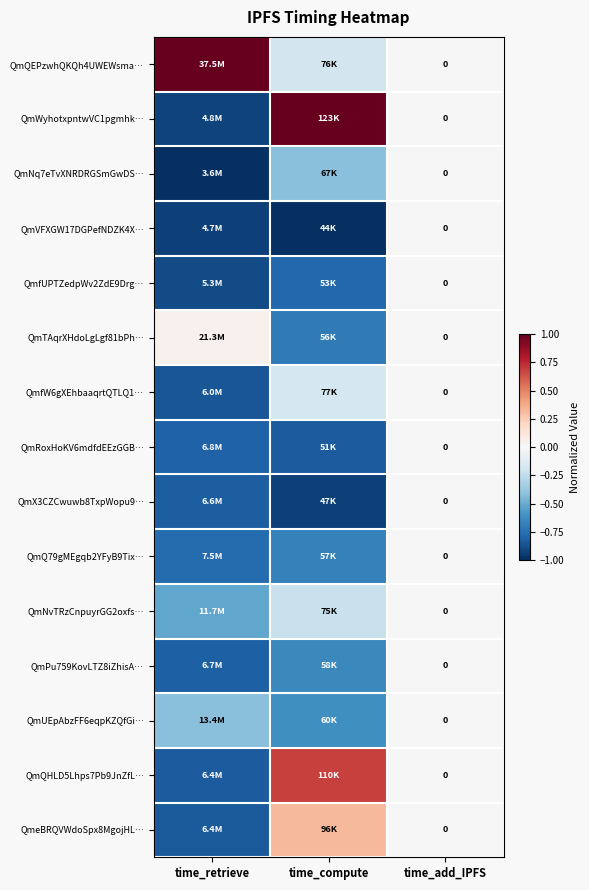

Is it true that QmX3CZCwuwb8TxpWopu9… equals 0.0 at time_add_IPFS?

True